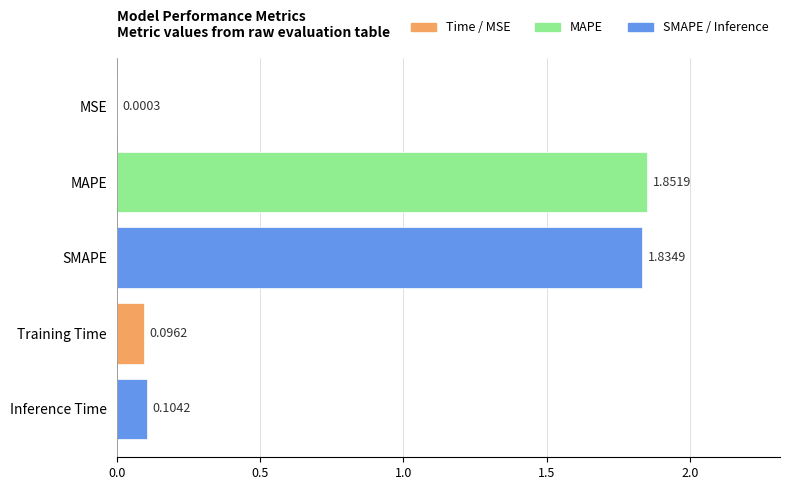

Where is the data nearest to the value 0?

MSE